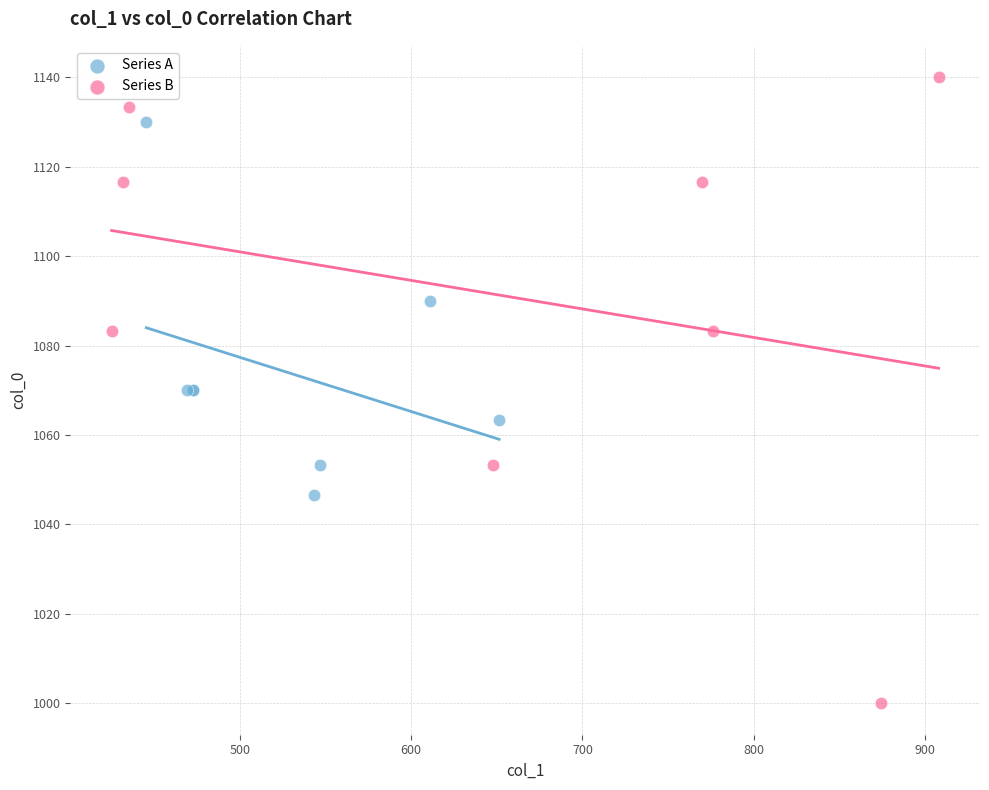

Which series reaches the maximum Y coordinate?

Series B